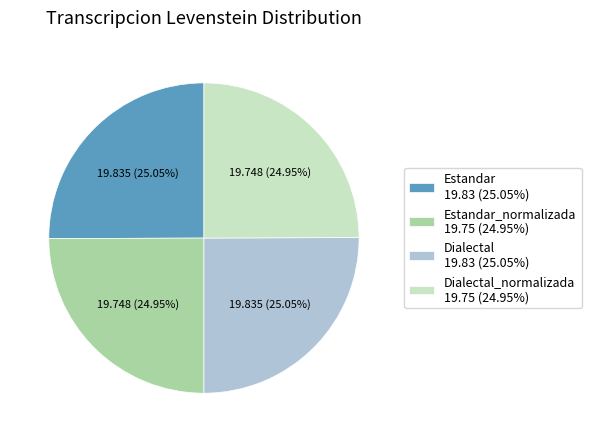

What is the ratio of the value at Dialectal_normalizada 19.75 (24.95%) to the value at Estandar_normalizada 19.75 (24.95%)?

1.0